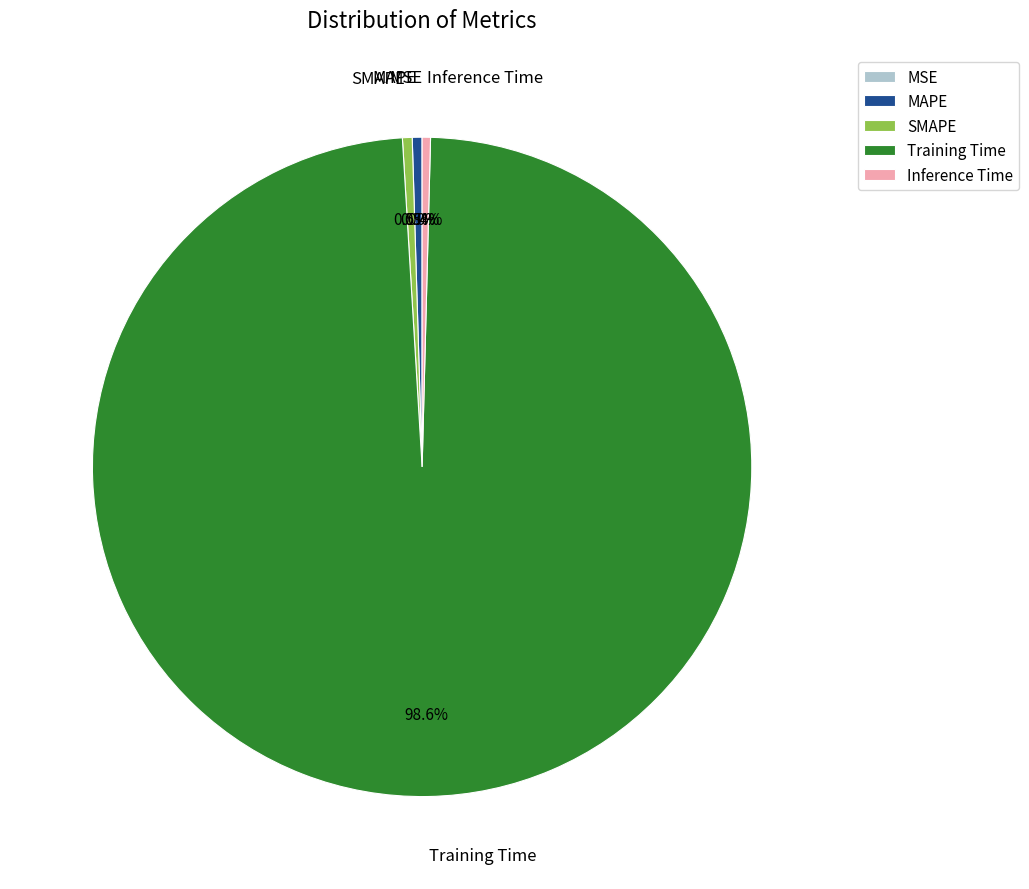

How many slices are in this pie chart?

5